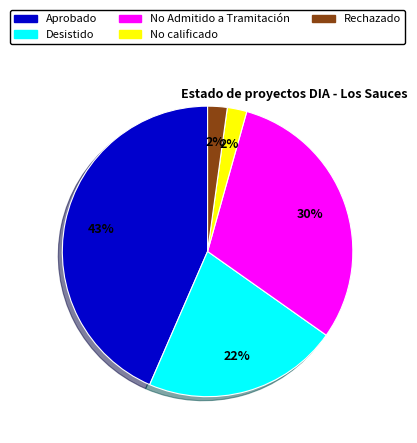

True or false: Desistido accounts for 22% of the total.

True